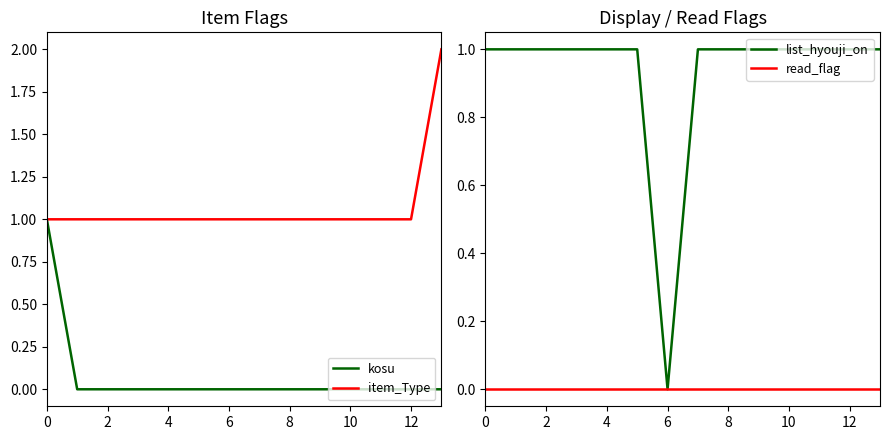

True or false: item_Type has more than 2 points higher than both neighbors.

False